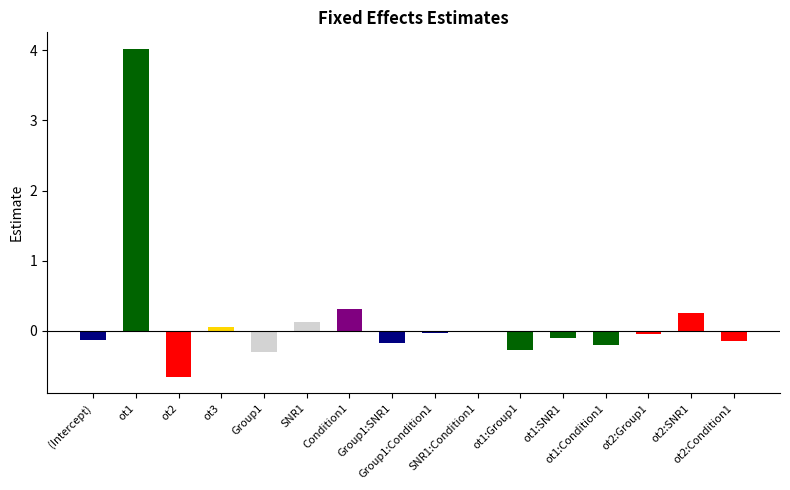

What is the maximum value shown in the chart?

4.0